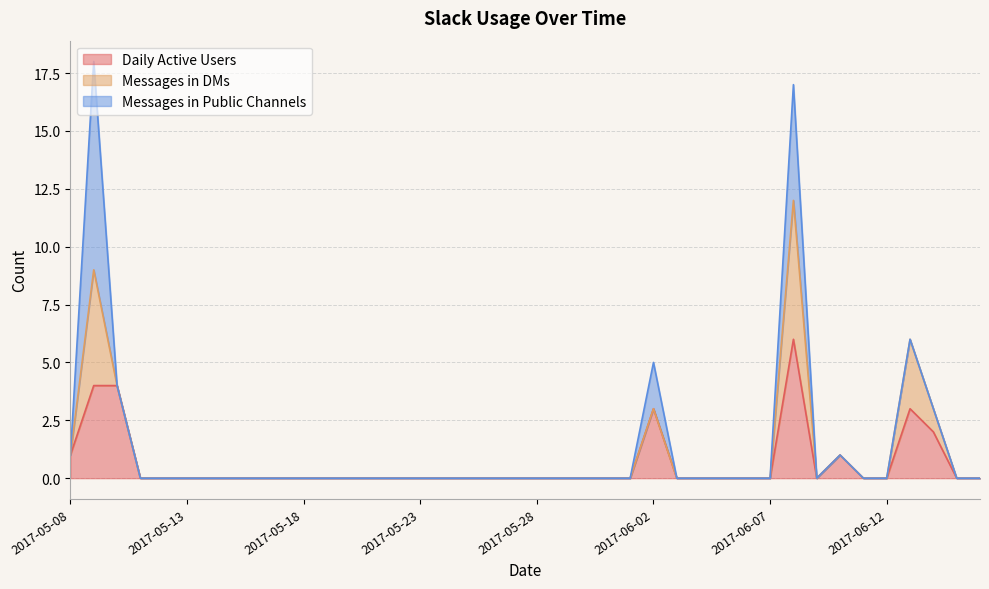

Count the Messages in DMs values in the range 0 to 1.

37